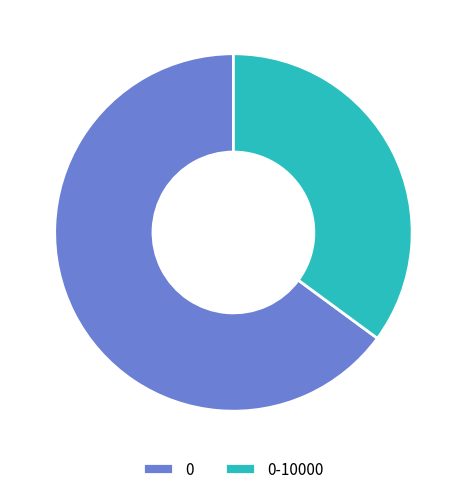

How many segments does this pie chart have?

2